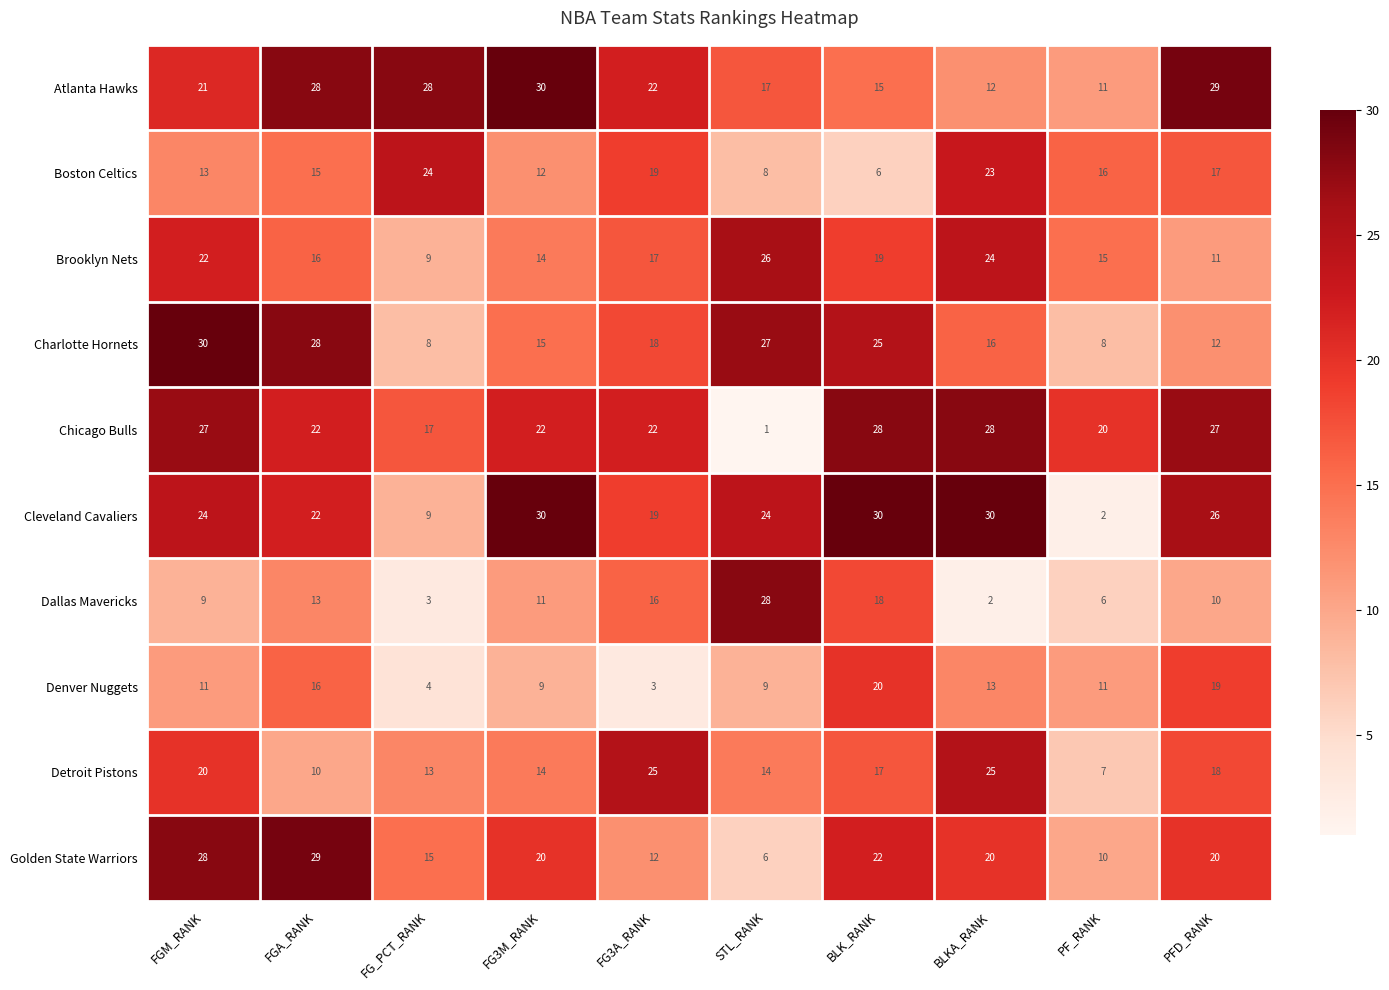

Which series has the largest range (max minus min)?

Cleveland Cavaliers